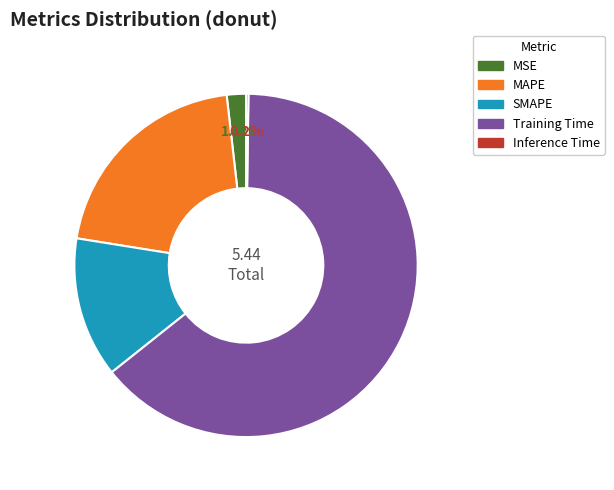

Which slice represents more than half of the pie?

Training Time